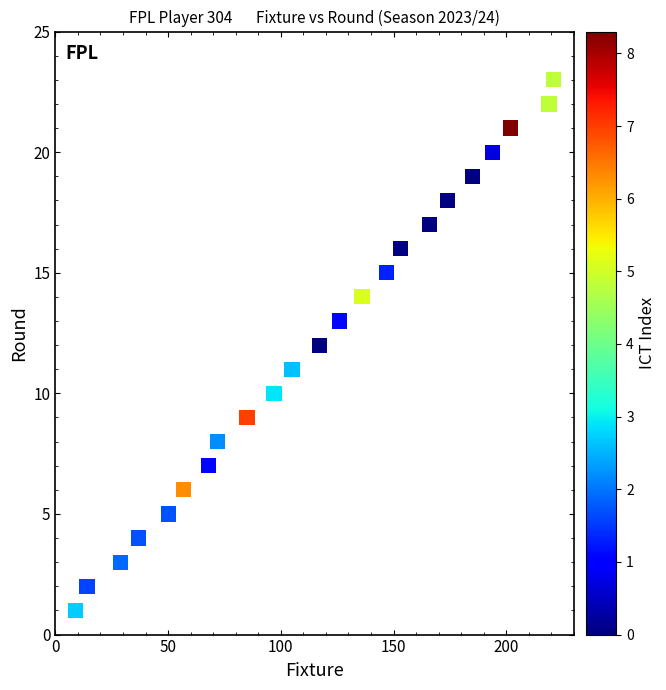

What is the range of X values (max minus min)?

212